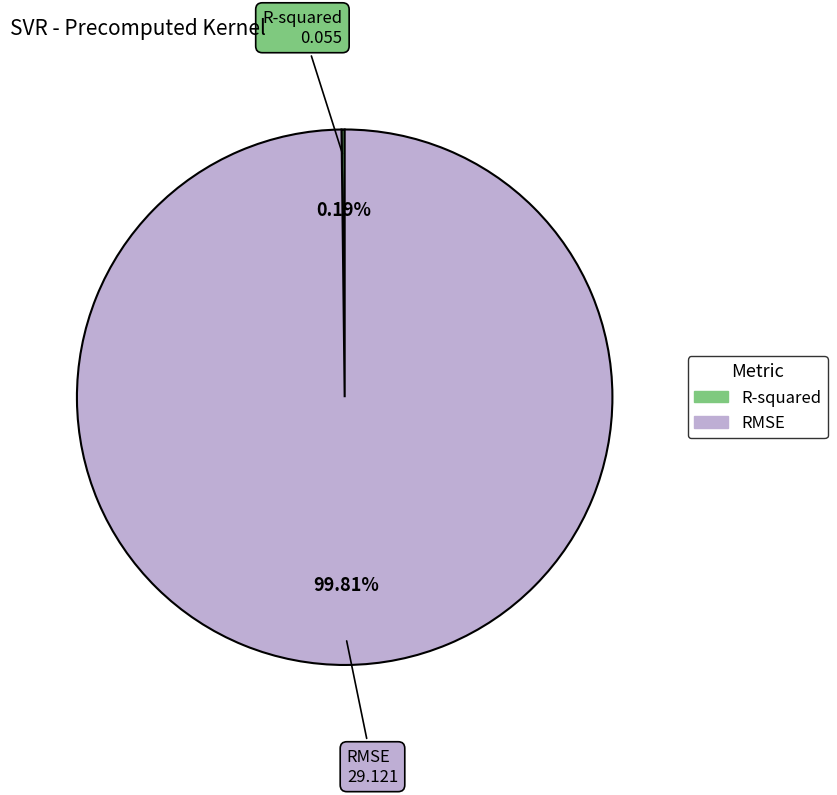

To the nearest percent, what is the average slice percentage?

50%